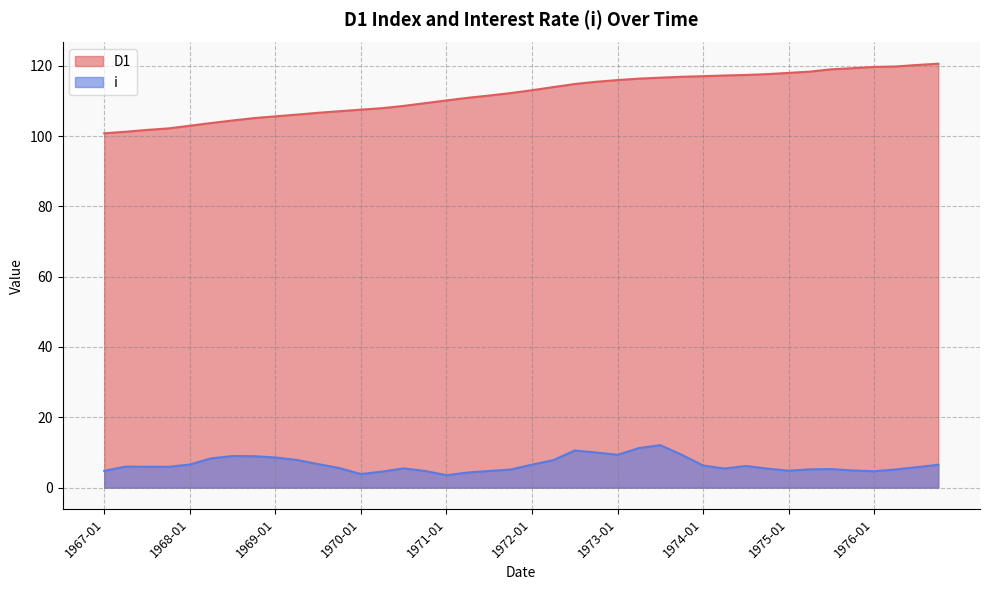

True or false: D1 and i cross at least once.

False